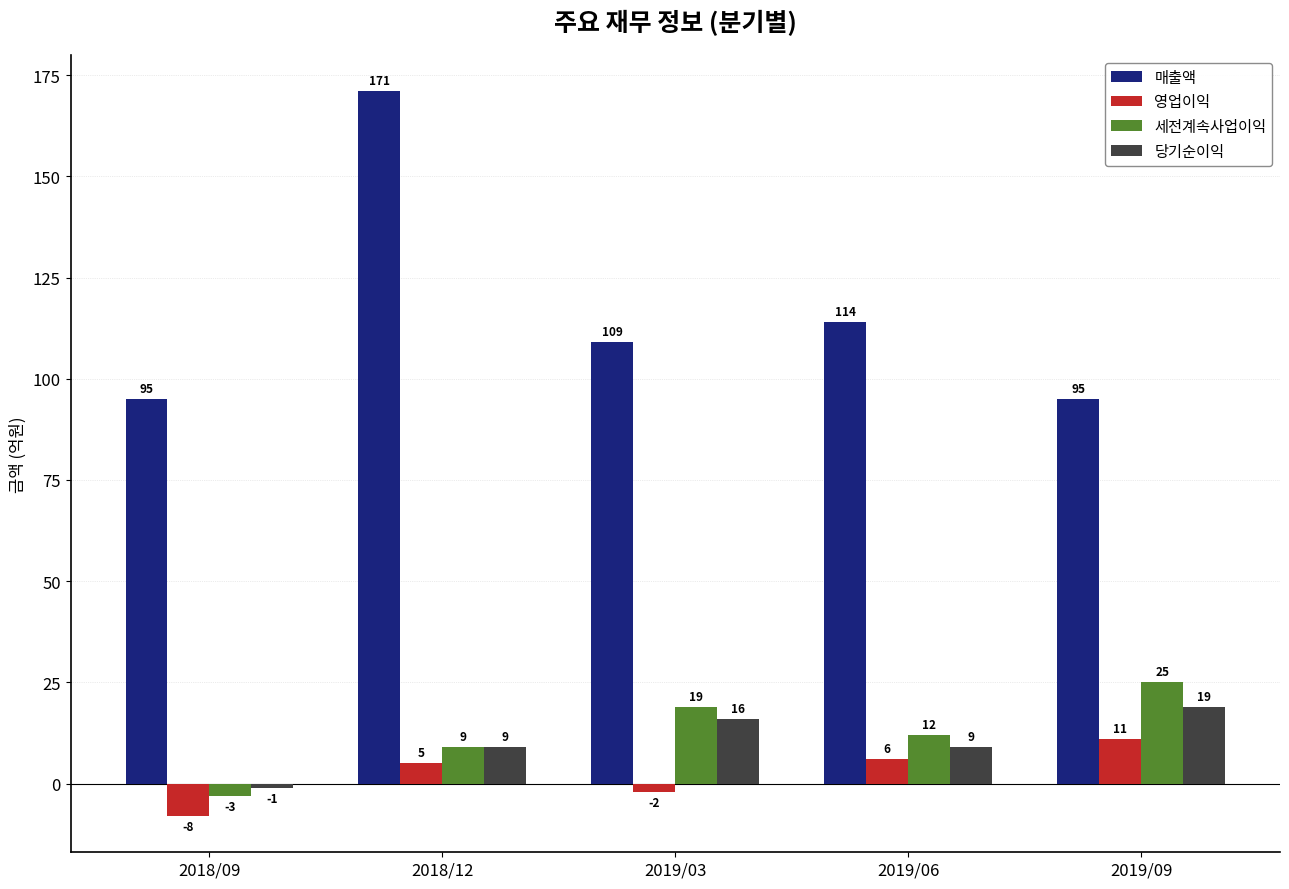

What position from the right is 2019/09?

1